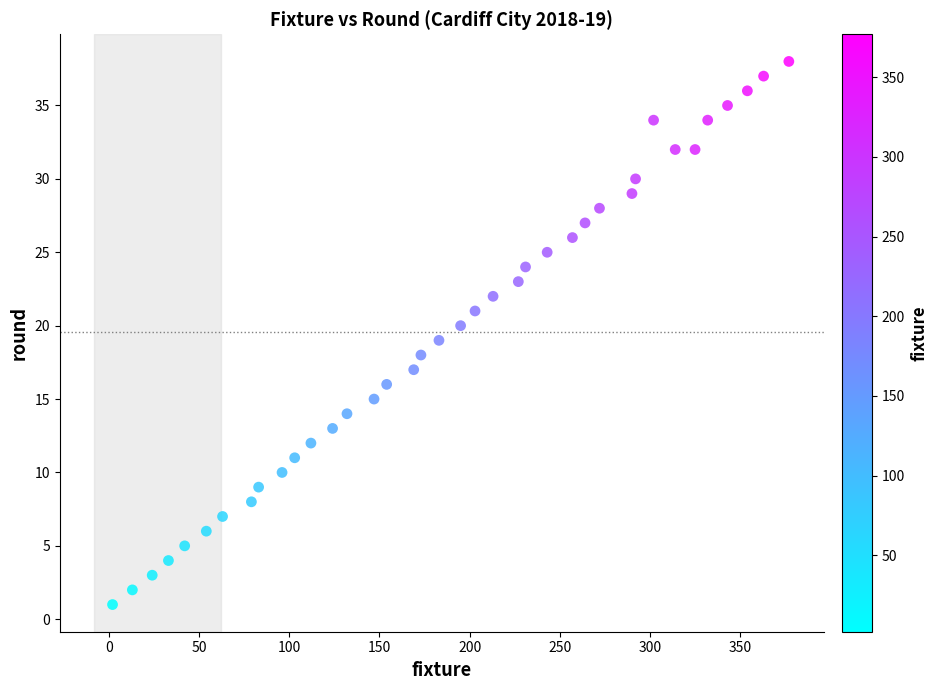

What is the range of X values (max minus min)?

375